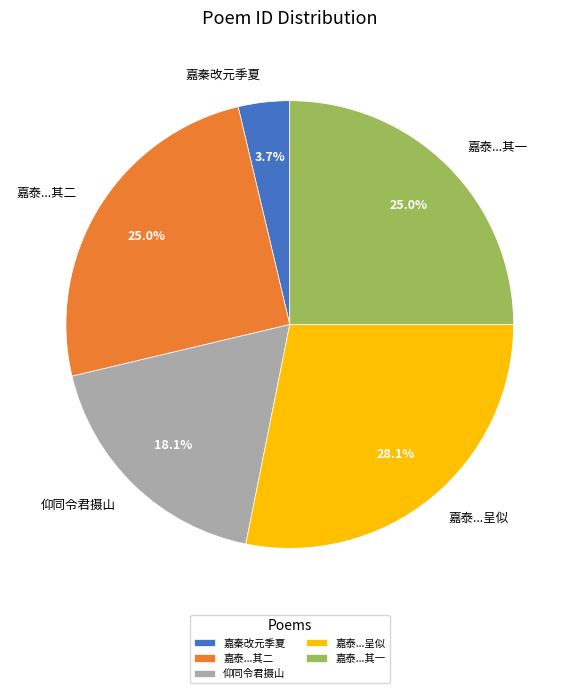

Do 嘉秦改元季夏 and 嘉泰...呈似 together represent more than half of the pie?

No